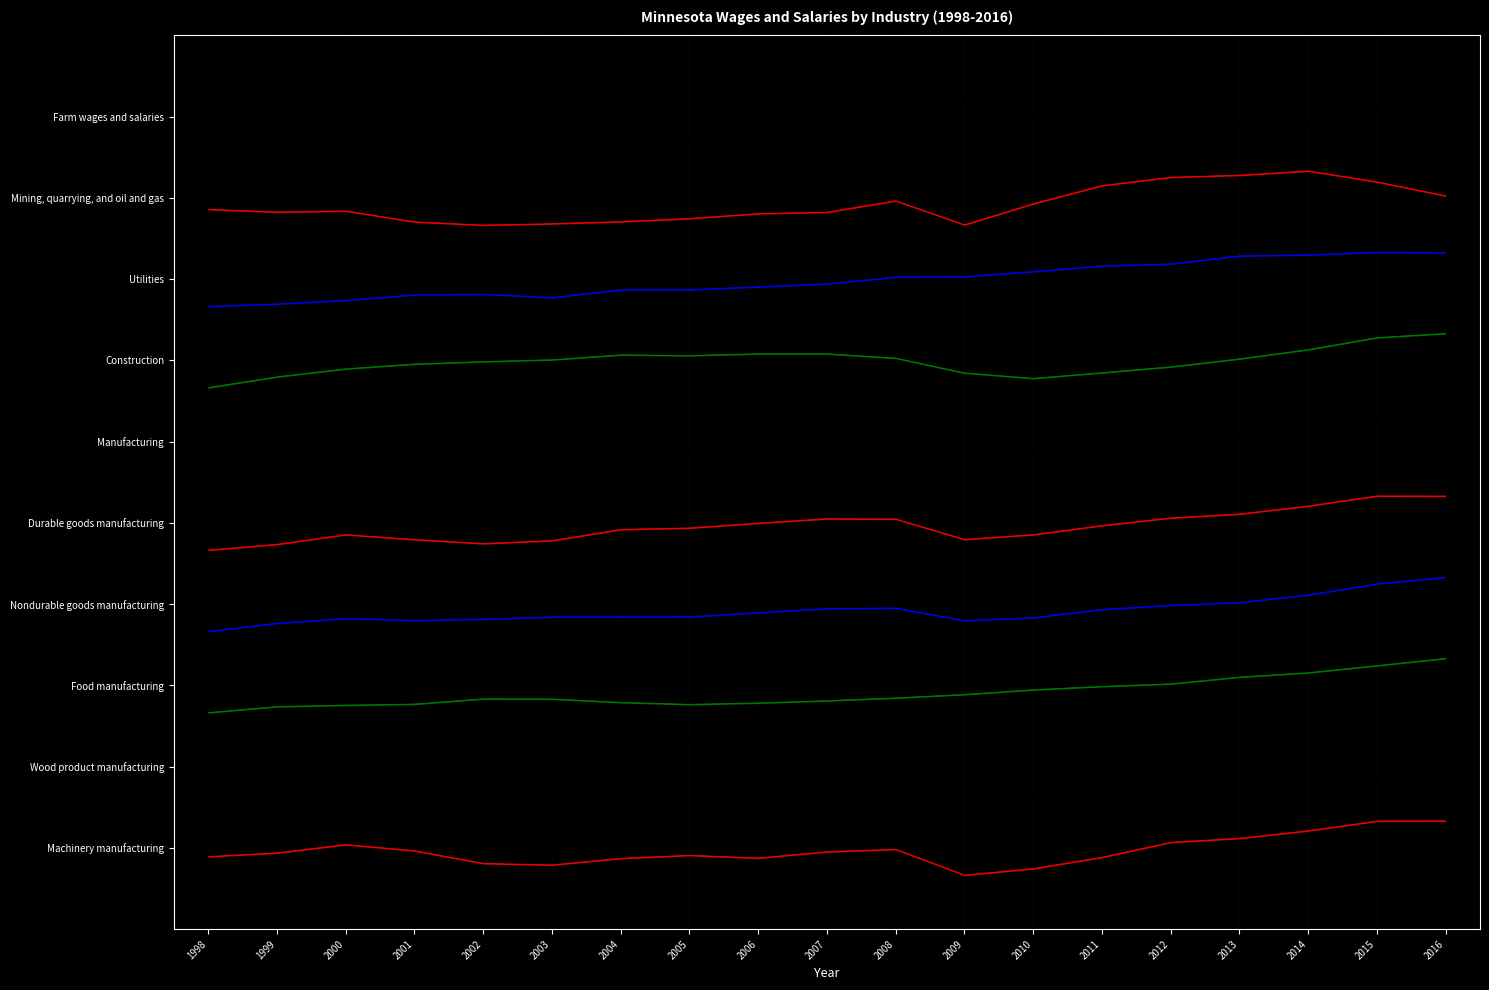

Where is Nondurable goods manufacturing nearest to the value 3?

1998